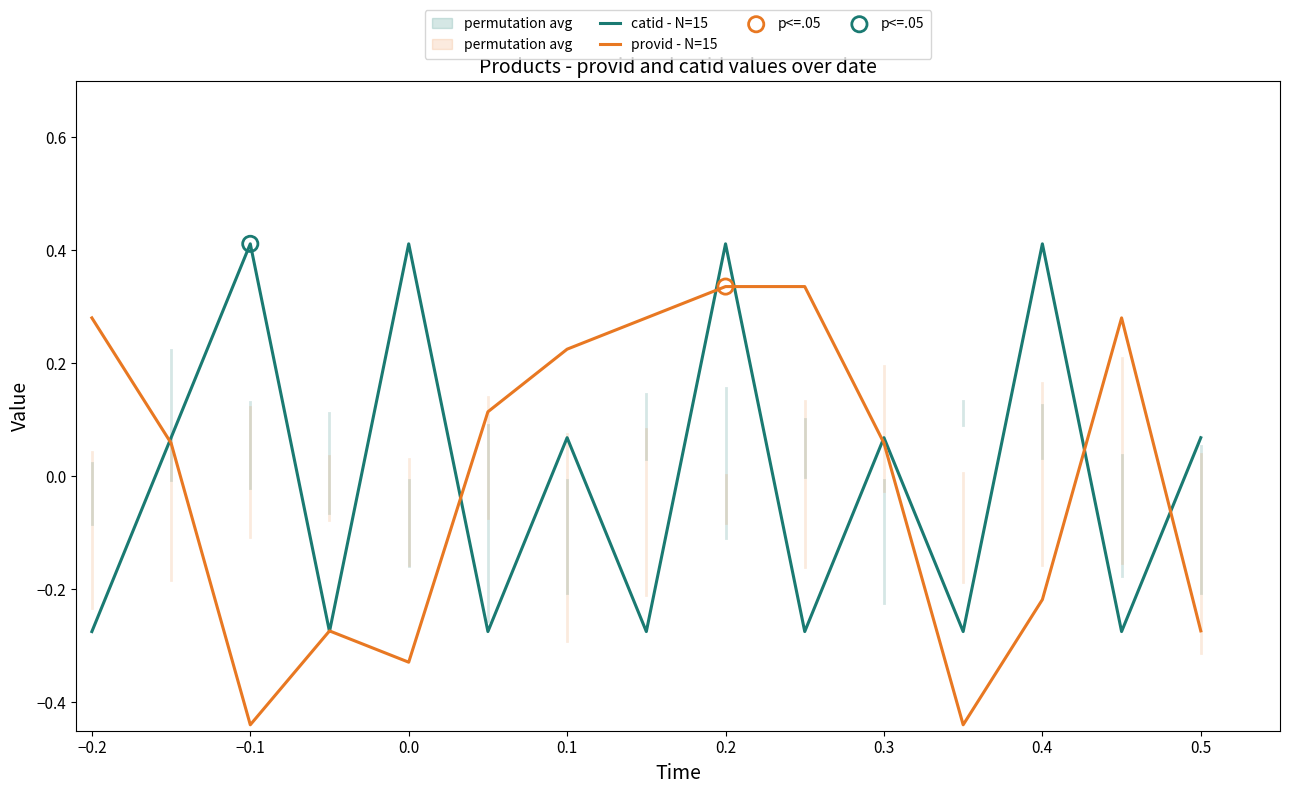

Which series reaches the minimum Y coordinate?

provid - N=15